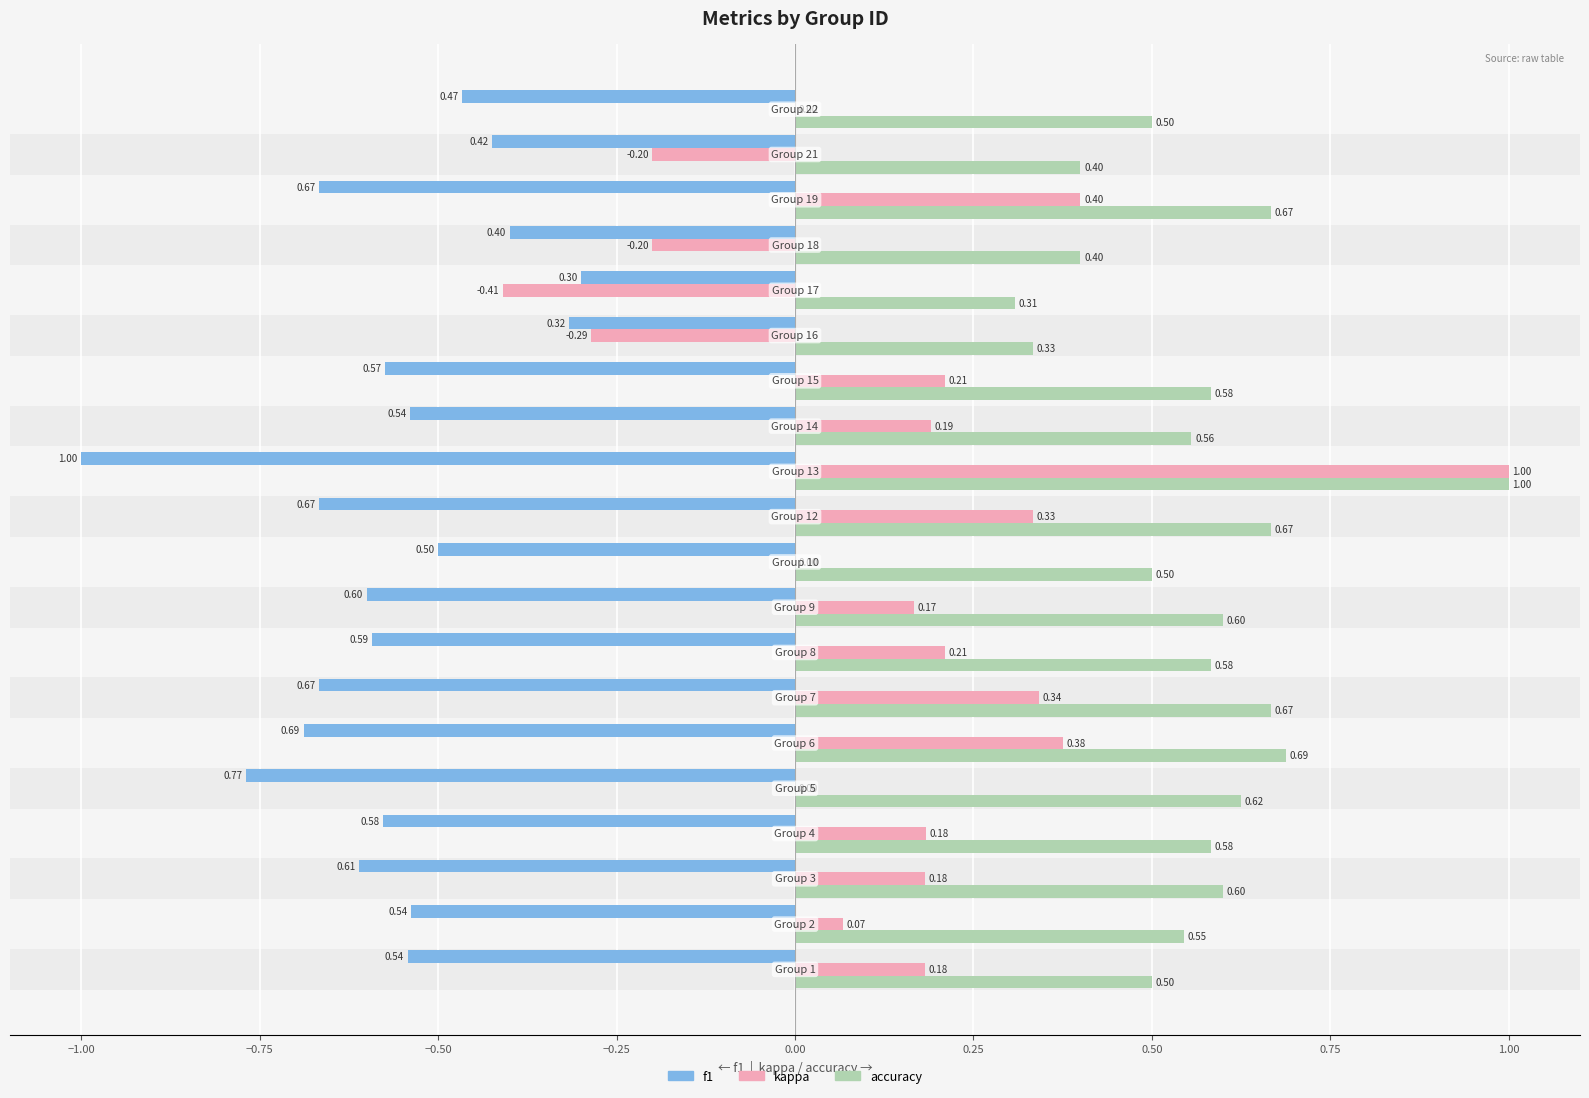

Which series has the largest total across all categories?

accuracy